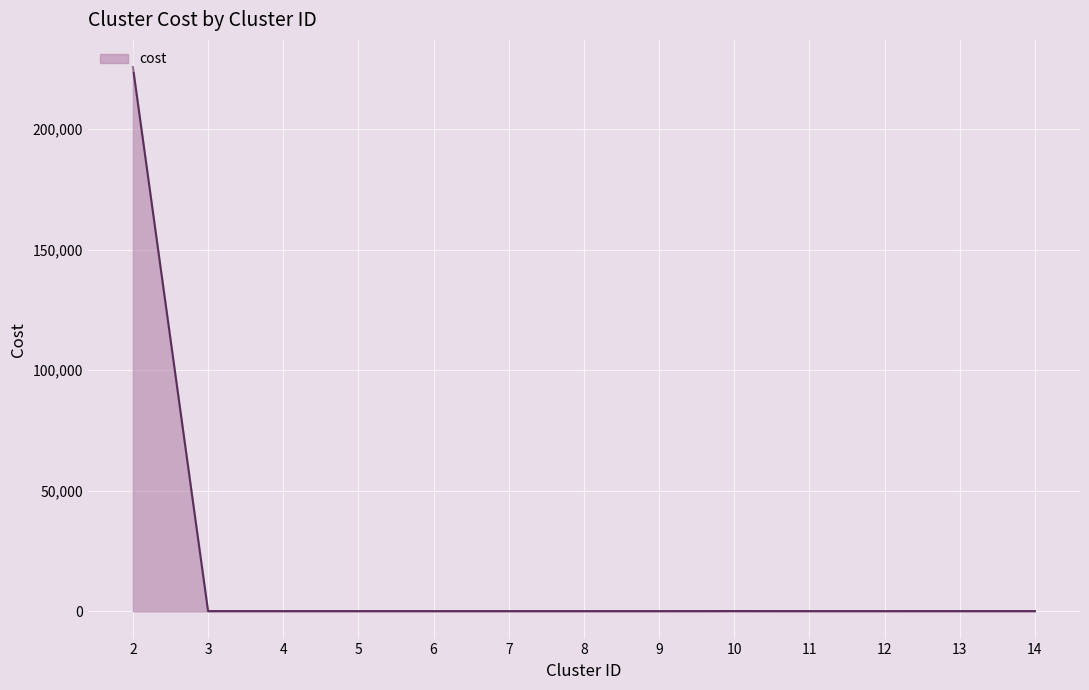

What is the difference between the maximum and second lowest values?

225505.8